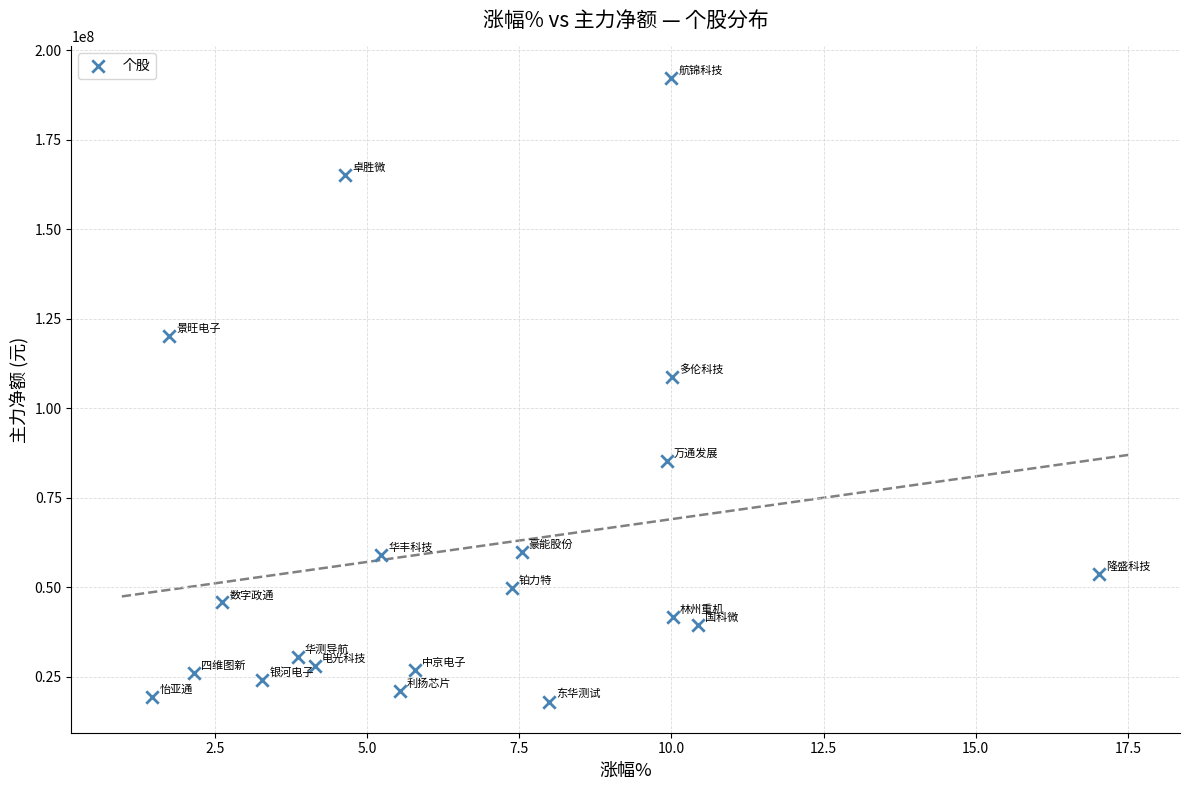

What Y value in the scatter plot is closest to 105245388?

108738130